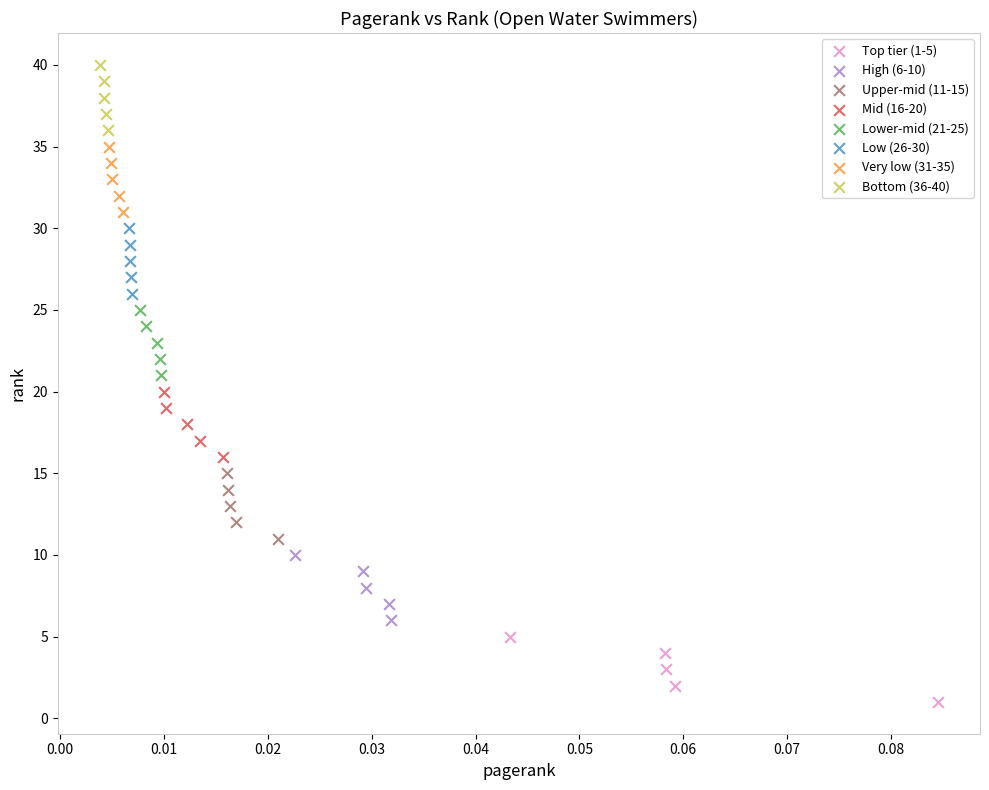

Which series reaches the minimum Y coordinate?

Top tier (1-5)